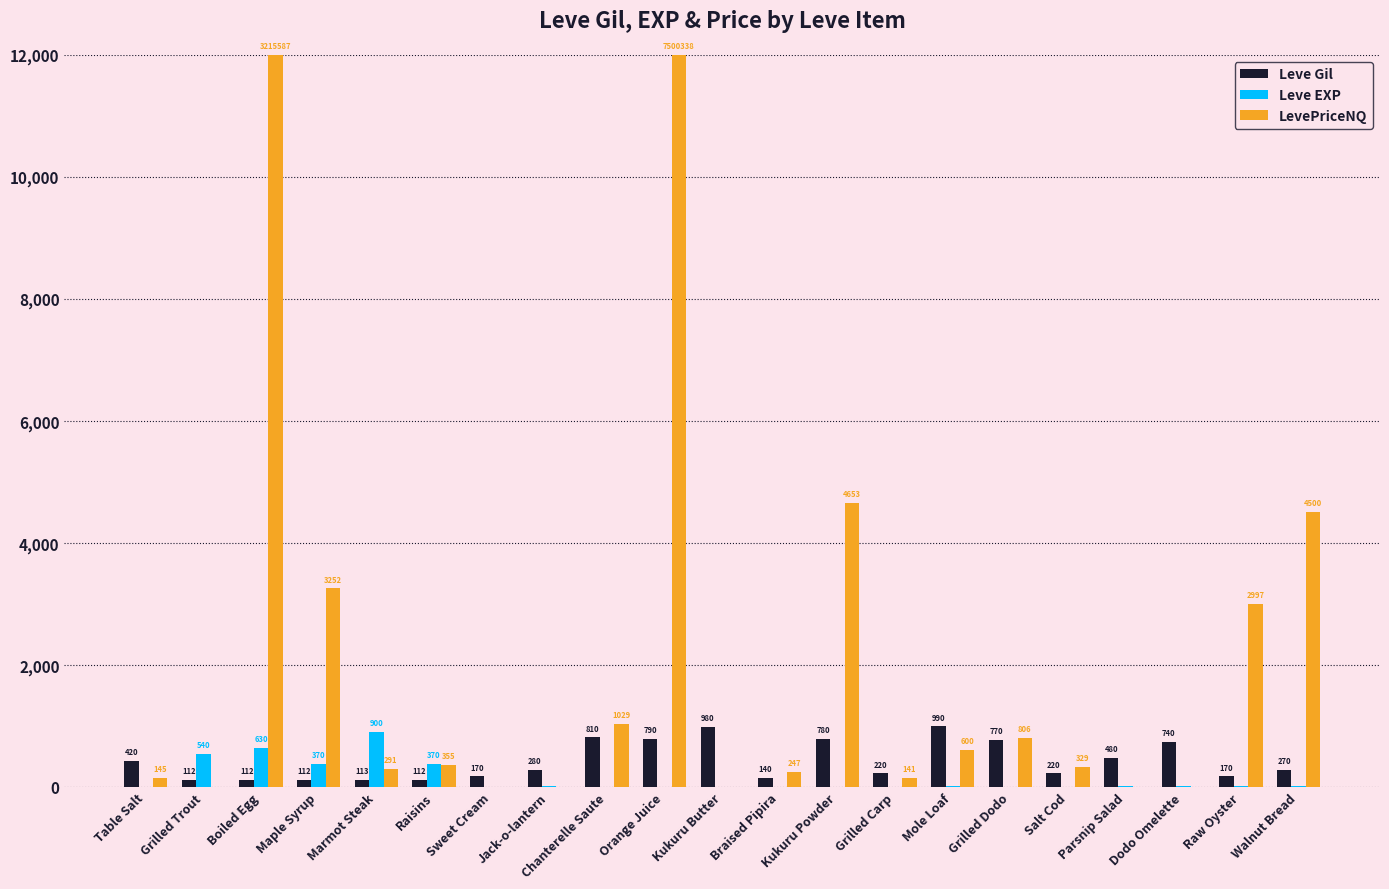

Is the value of Leve Gil at Orange Juice greater than the value of Leve EXP at Kukuru Butter?

Yes